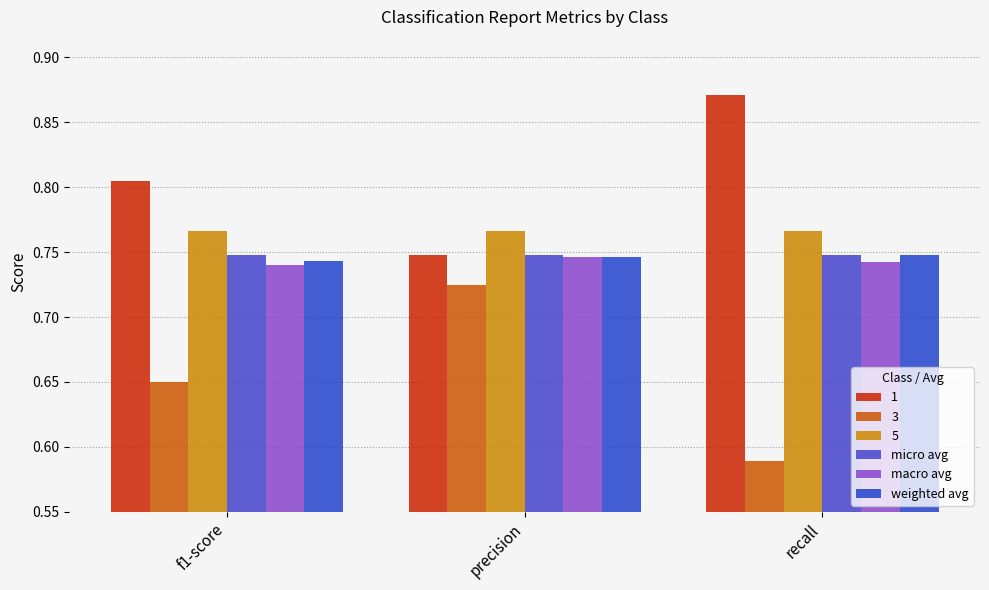

How many groups of bars are there?

3